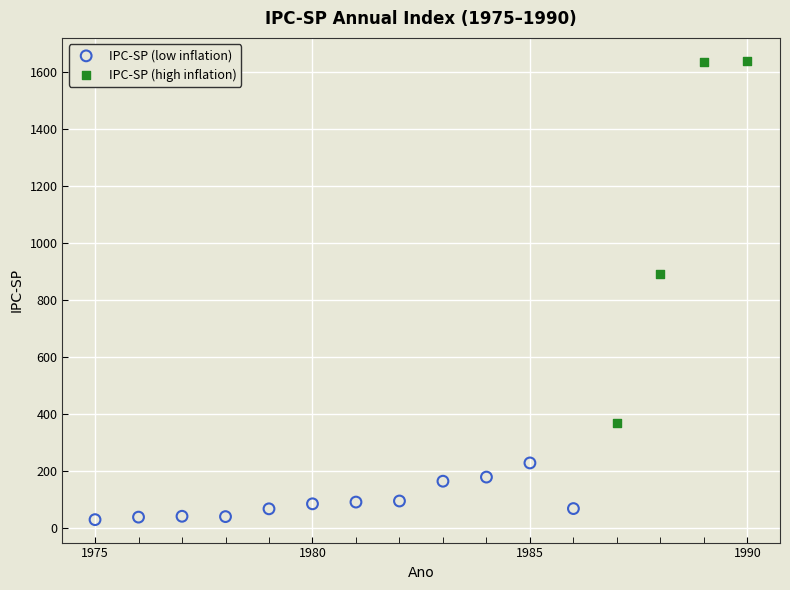

Which series reaches the maximum Y coordinate?

IPC-SP (high inflation)